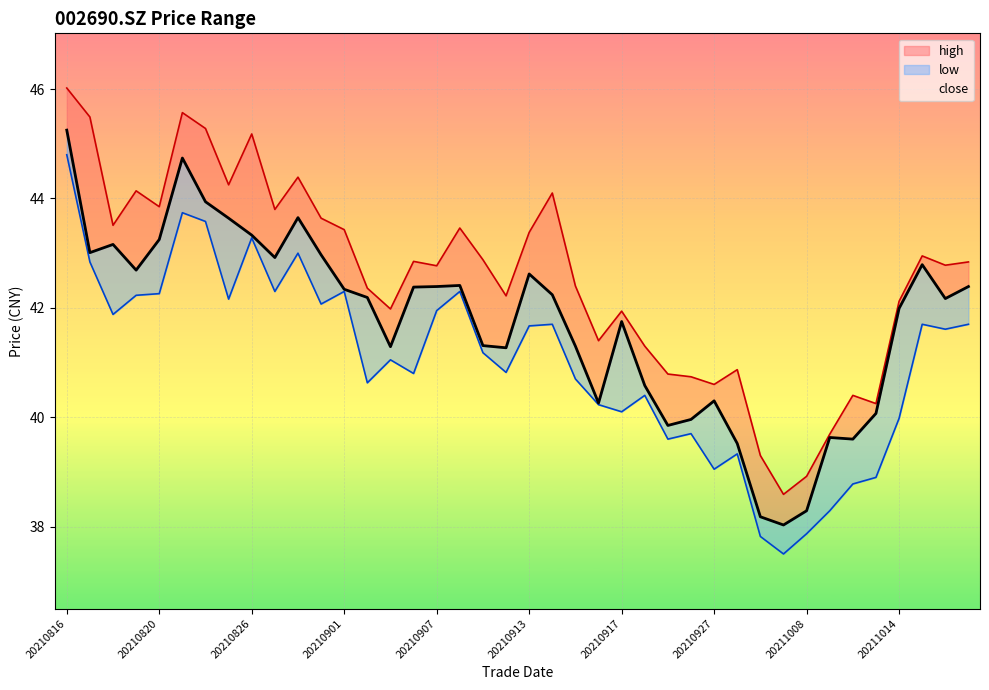

At which label does close first exceed 42?

20210816